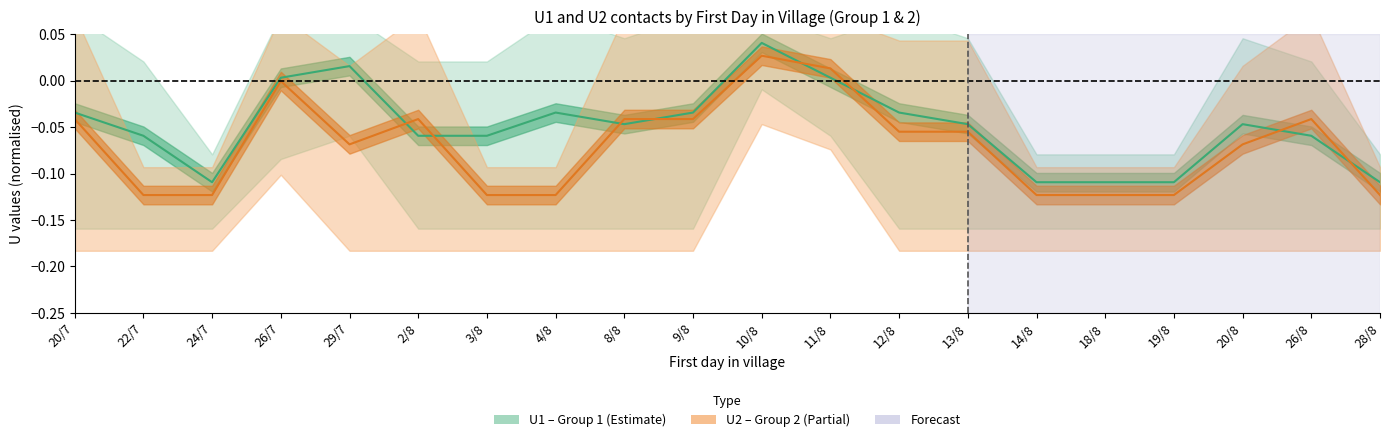

Rank the series by their maximum value, from highest to lowest.

U1 mean, U2 mean